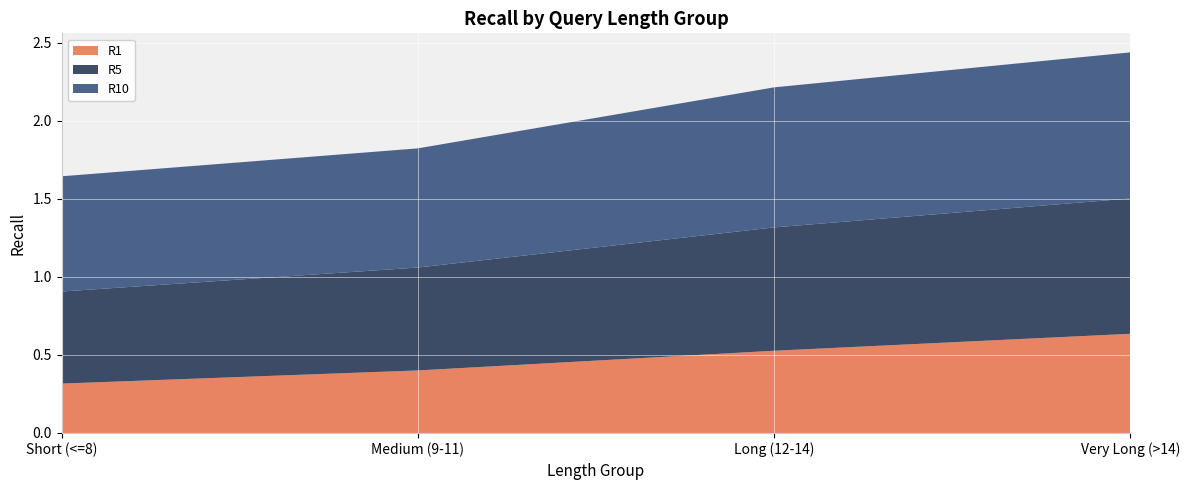

Reading right to left, list all the values displayed in this chart.

R1: 0.6	0.5	0.4	0.3
R5: 0.9	0.8	0.7	0.6
R10: 0.9	0.9	0.8	0.7